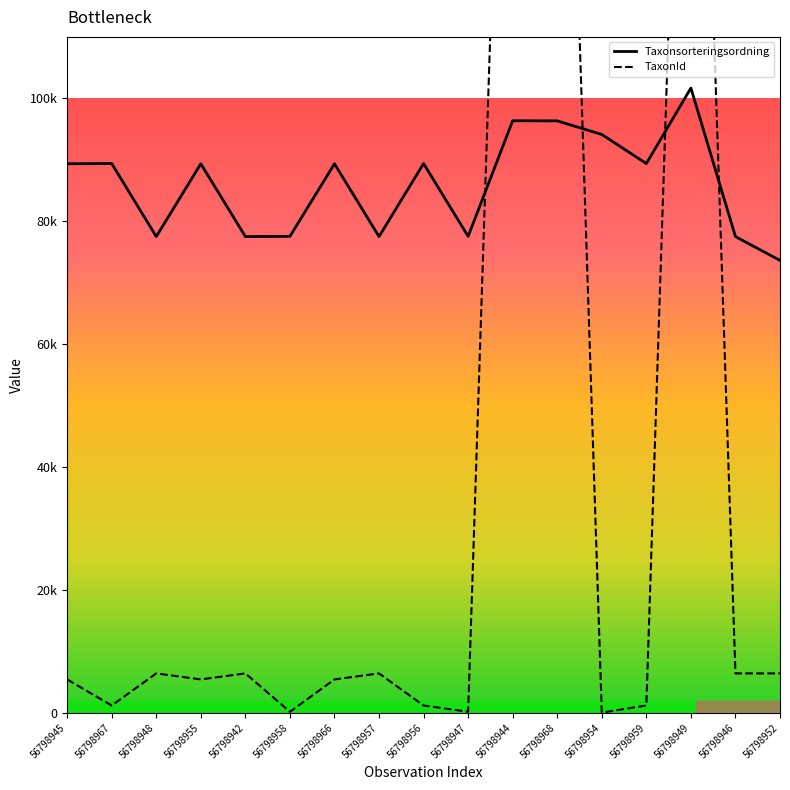

At which category does Taxonsorteringsordning reach its first local valley?

56798948